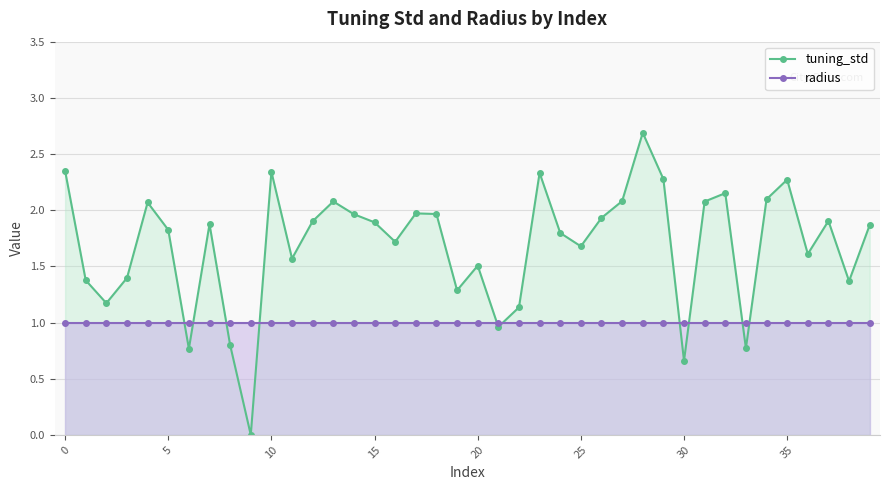

What is the difference between the highest and lowest values at 33?

0.2